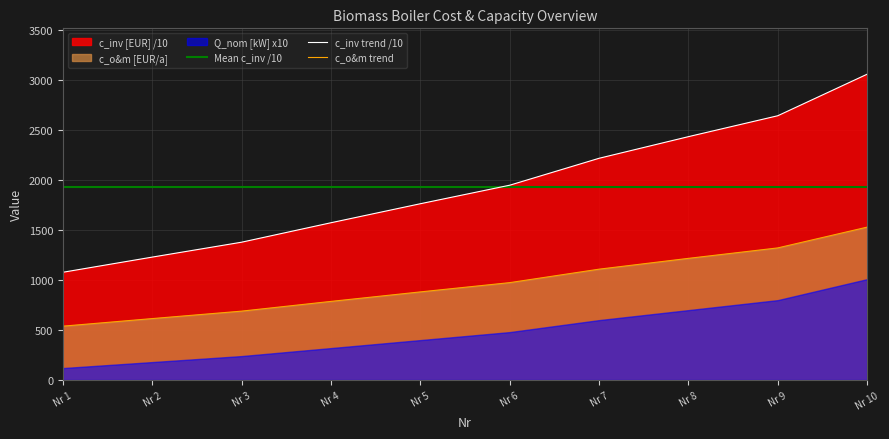

What is the highest value of the c_inv trend /10 series?

3061.3